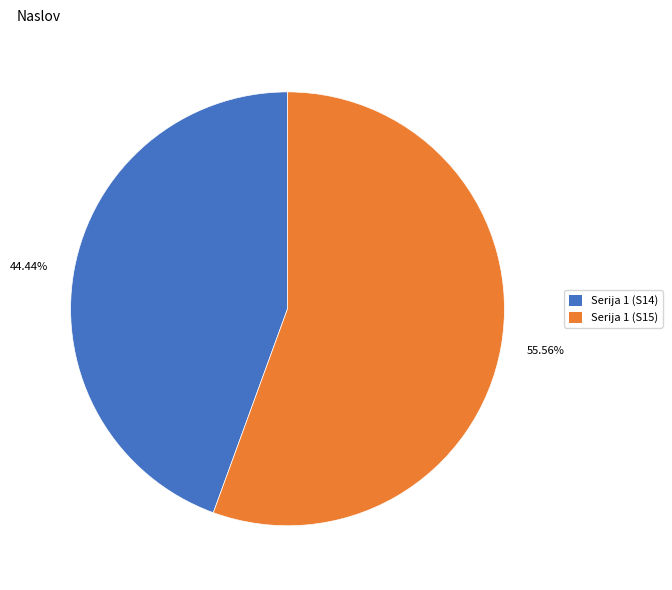

Which slice represents more than half of the pie?

Serija 1 (S15)